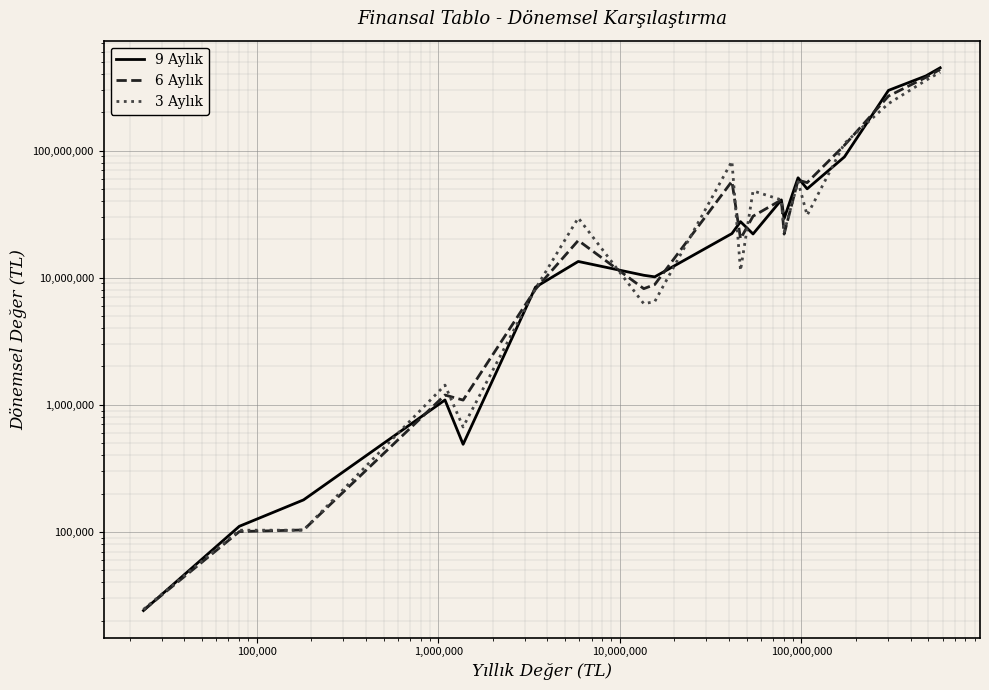

How many times do 3 Aylık and 6 Aylık cross each other?

11